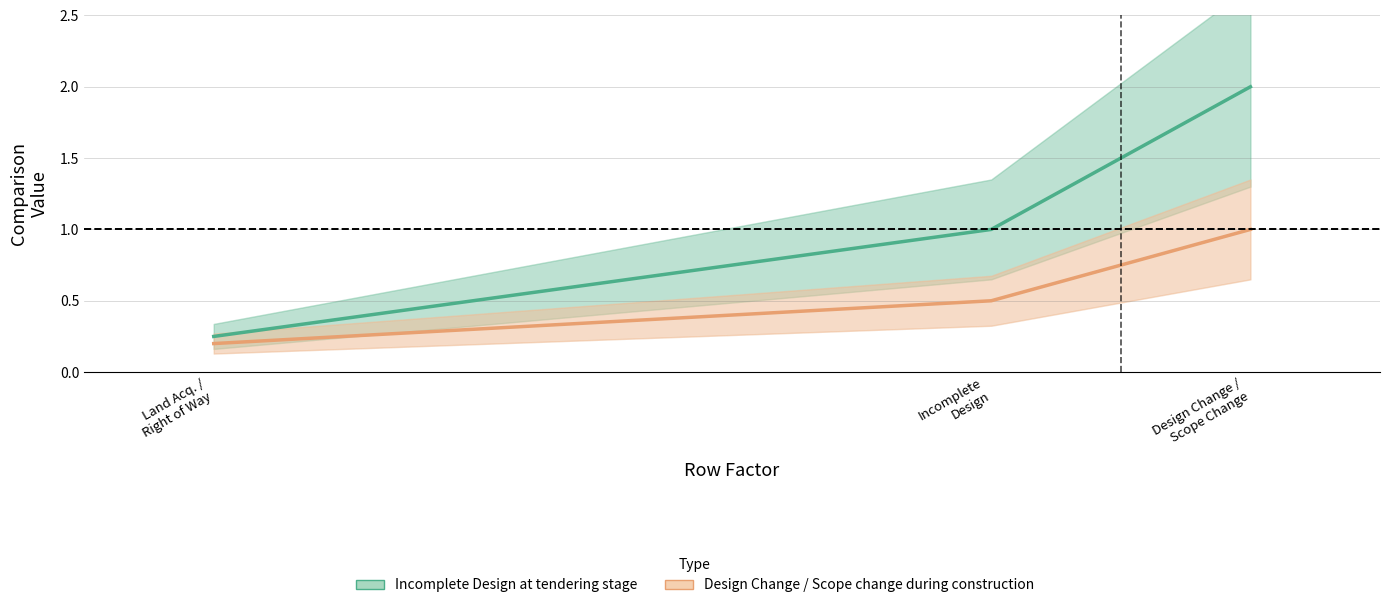

Reading right to left, list all the values displayed in this chart.

Incomplete Design at tendering stage: 2.0	1.0	0.2
Design Change / Scope change during construction: 1.0	0.5	0.2